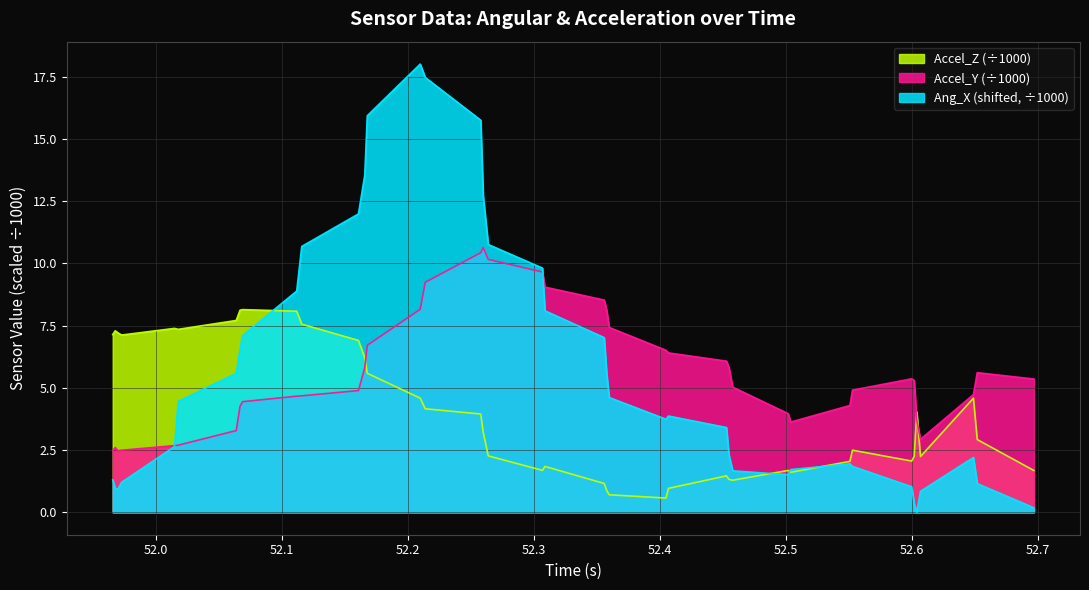

At how many categories does at least one series exceed 5?

33